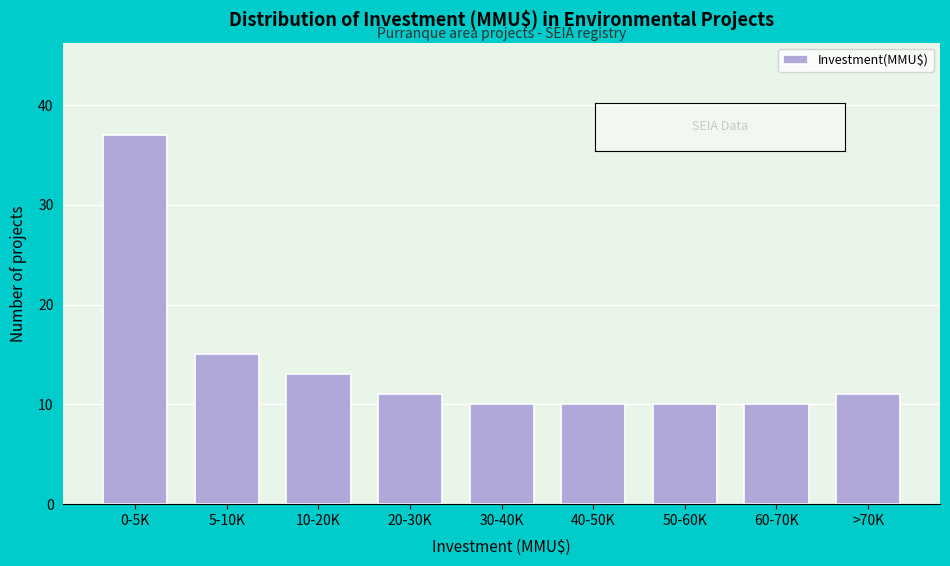

Reading right to left, extract all data points from this chart.

11	10	10	10	10	11	13	15	37